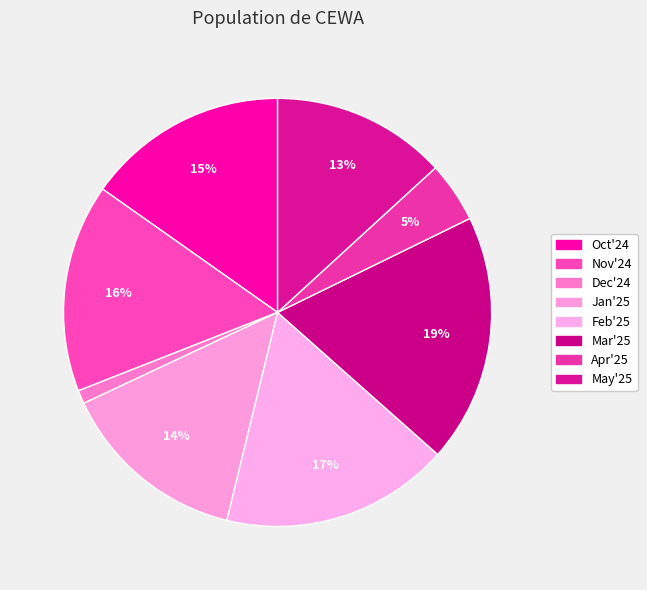

What is the change in value from Feb'25 to Apr'25?

-25